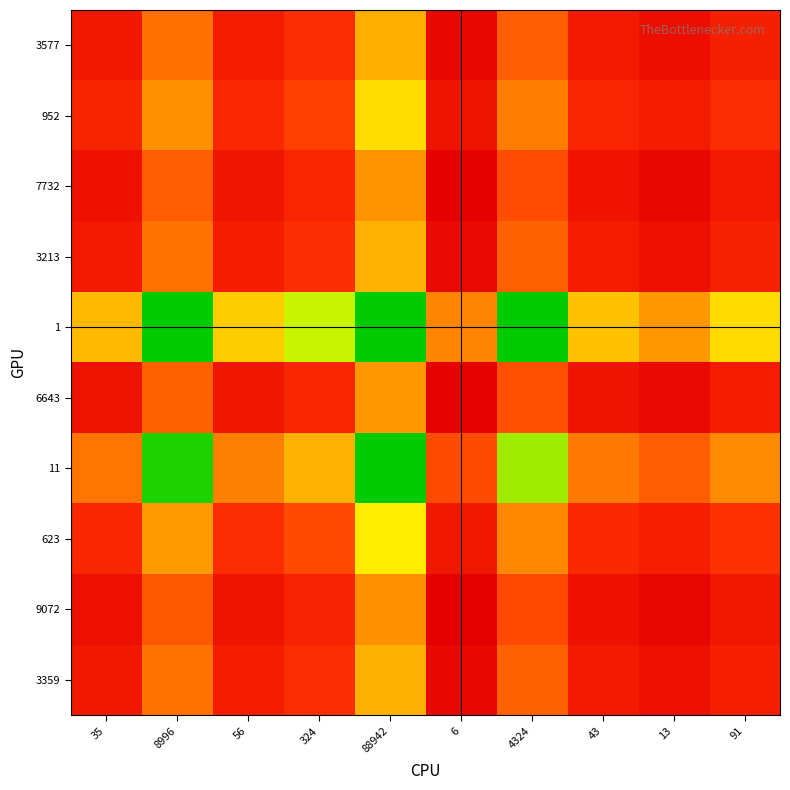

What is the greatest value displayed?

1512.0